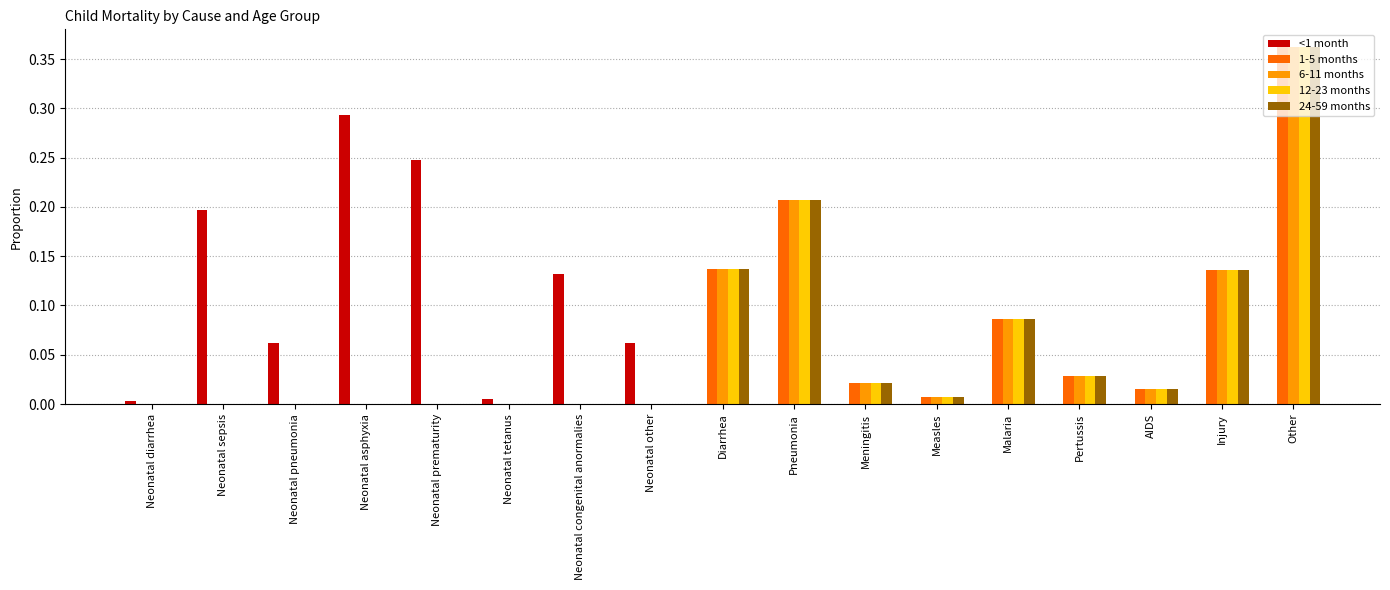

What are all the series names shown in the legend?

<1 month, 1-5 months, 6-11 months, 12-23 months, 24-59 months